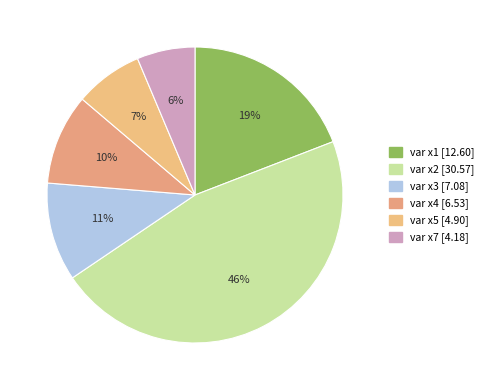

True or false: var x7 accounts for 6% of the total.

True